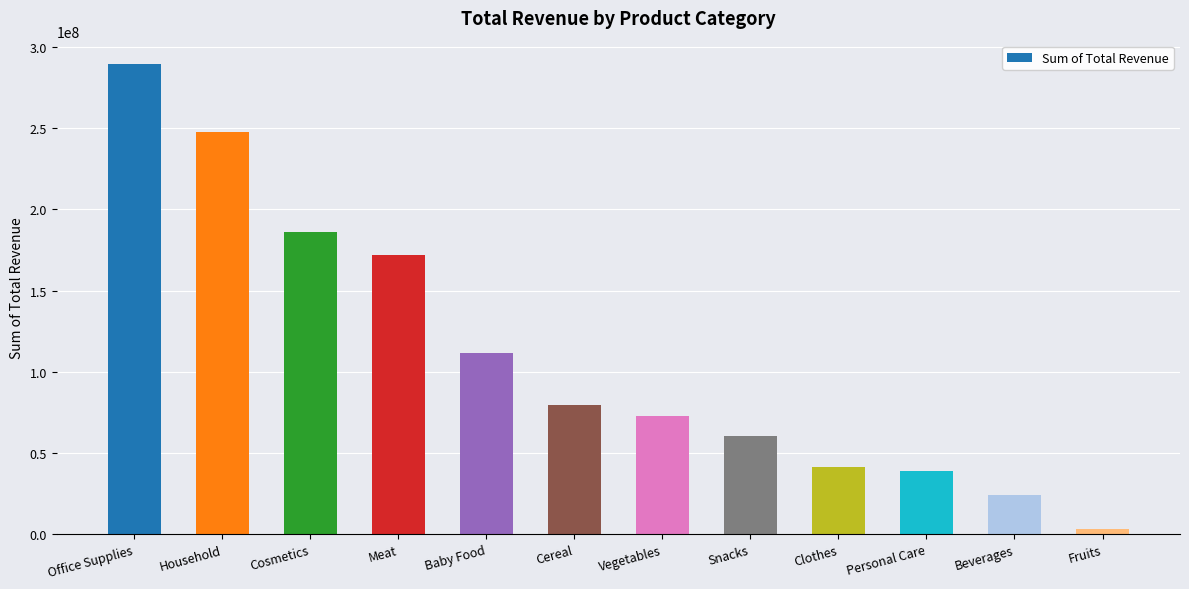

True or false: the data shows 113219327.7 at Vegetables.

False